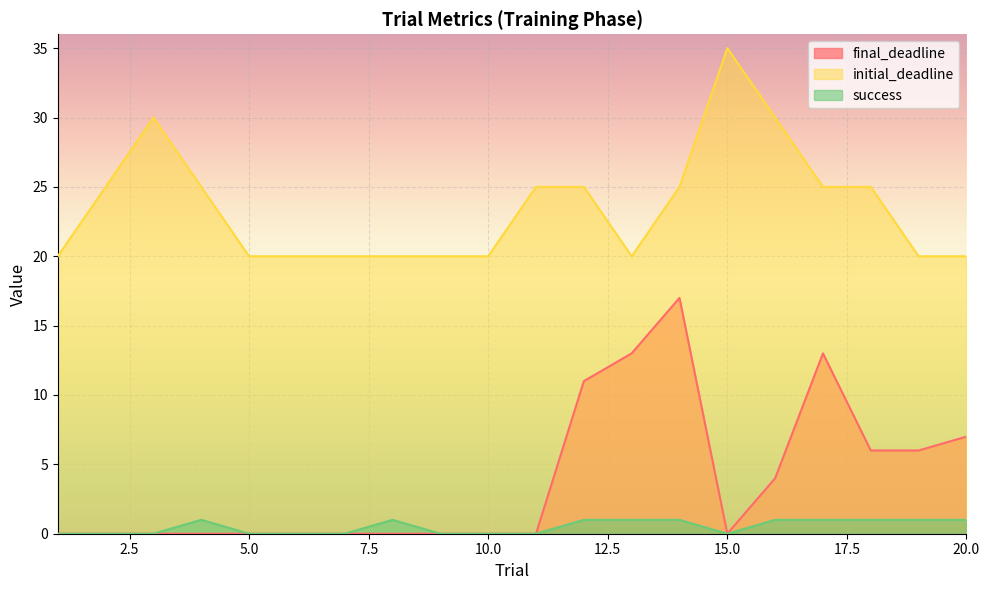

True or false: final_deadline and success intersect in this chart.

False